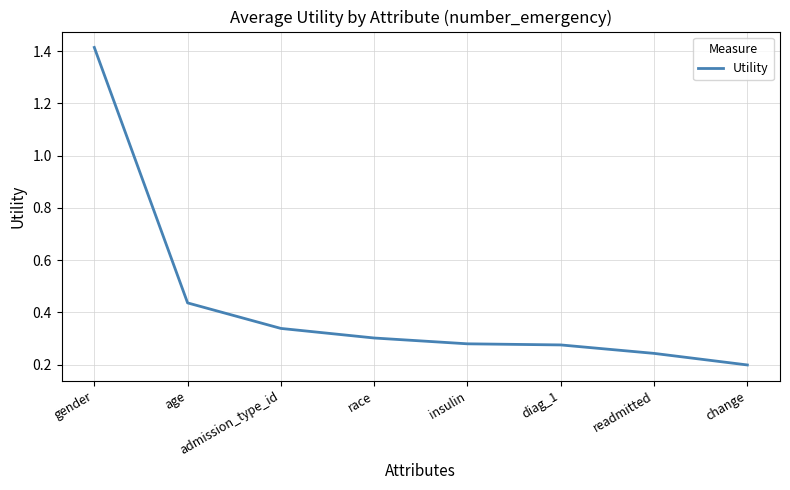

Which has a higher value, insulin or readmitted?

insulin